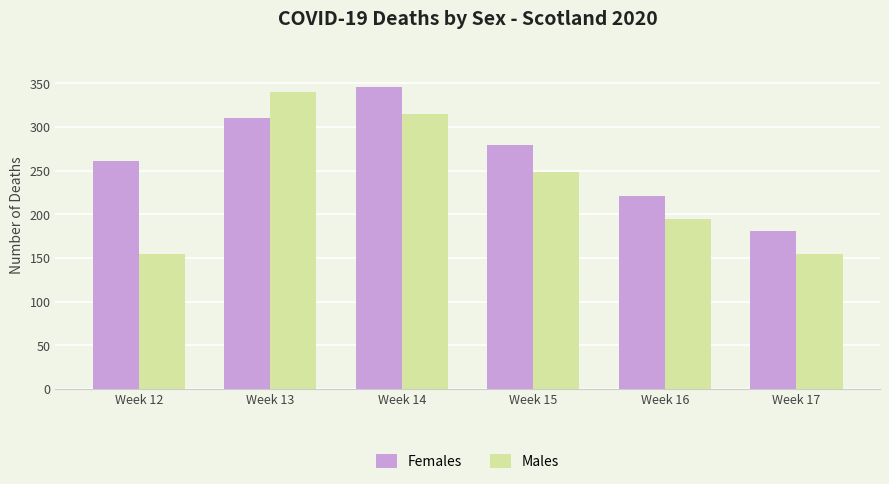

What value does the Females series have at Week 13, to the nearest 10?

310